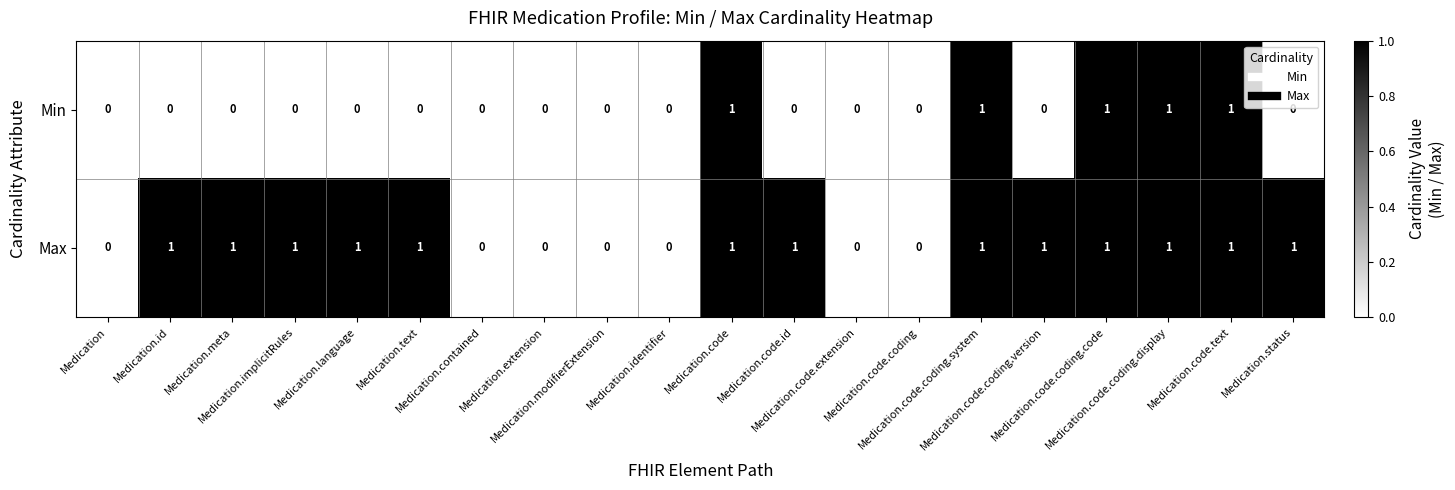

How many Min values are between 0 and 1?

20